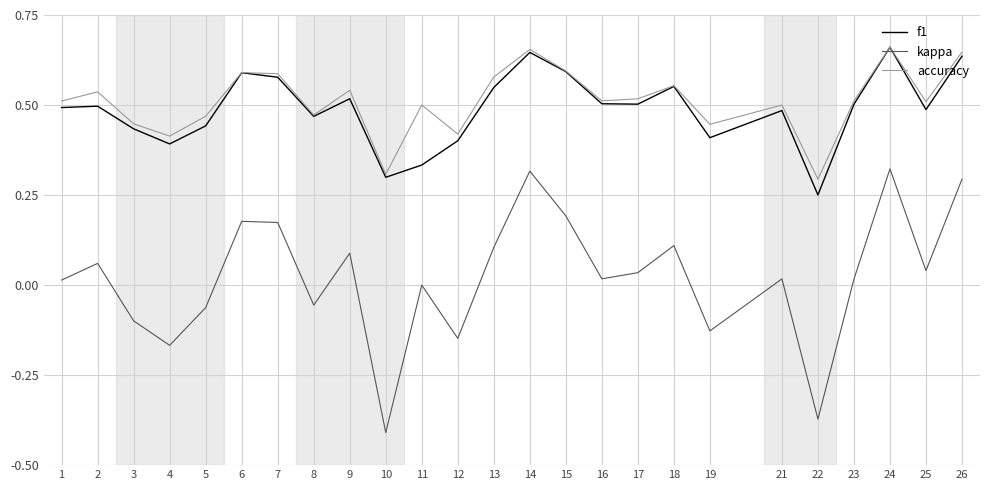

The value of f1 at 23 is 0.2. True or false?

False